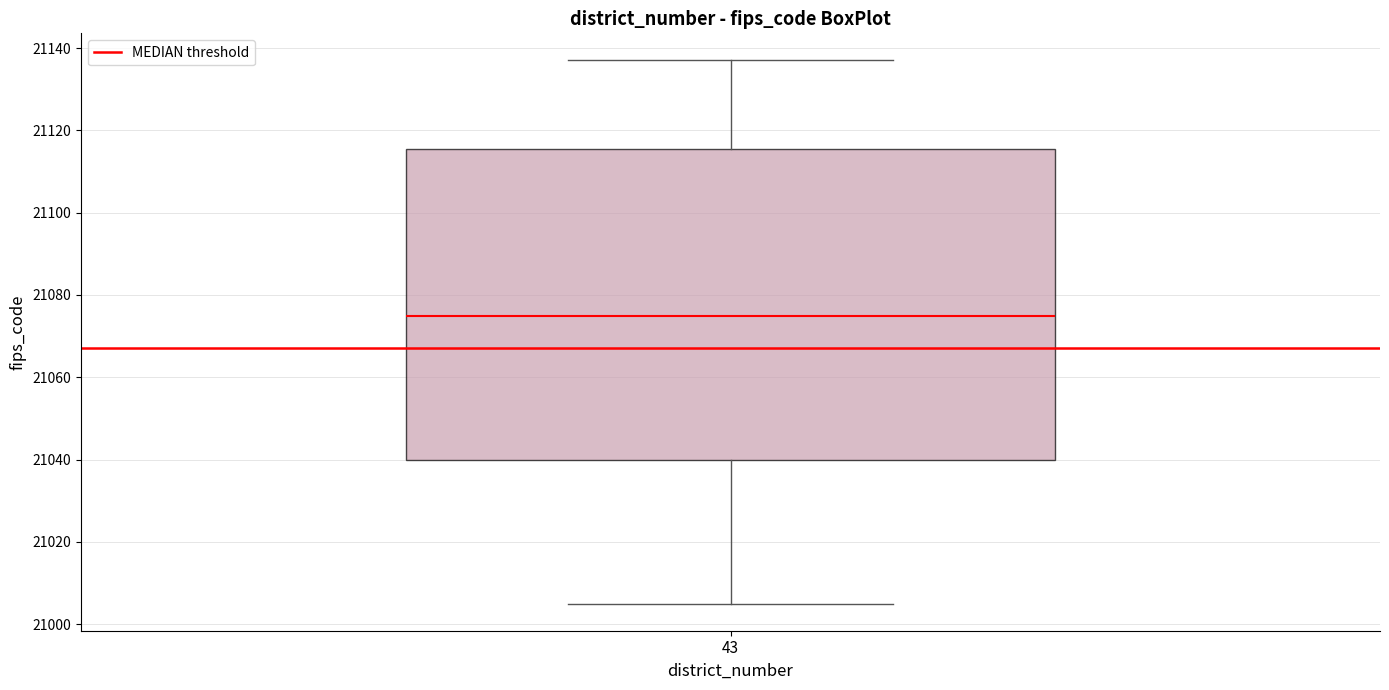

Read this box plot against the y-axis: the position of the median line, the range covered by the box, and the ends of both whiskers. The values are not printed on the chart, so give them approximately, as read against the axis.

median 21076, box 21040 to 21116, whiskers 21006 to 21138